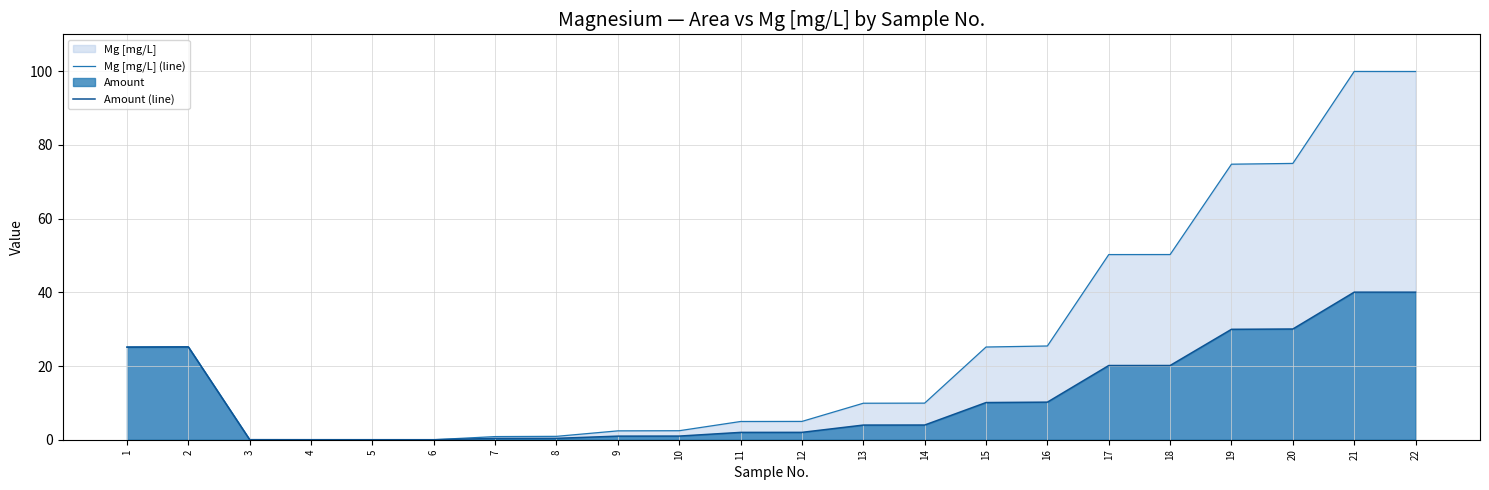

How many data points in Amount (line) are above 3?

12